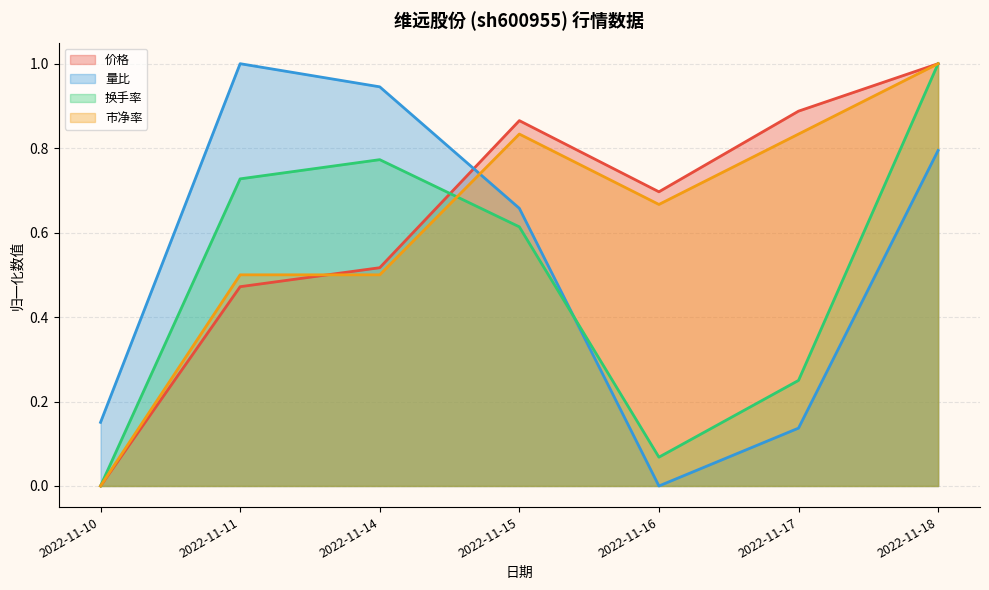

What is the maximum value for 量比?

1.0